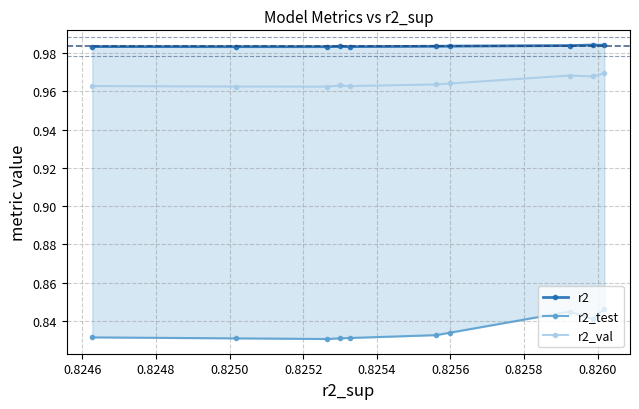

Does the chart display data point markers on the line(s)?

Yes